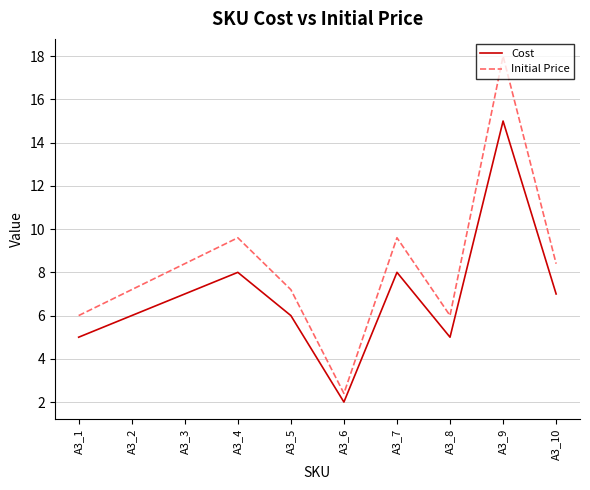

What is the lowest value of the Cost series?

2.0